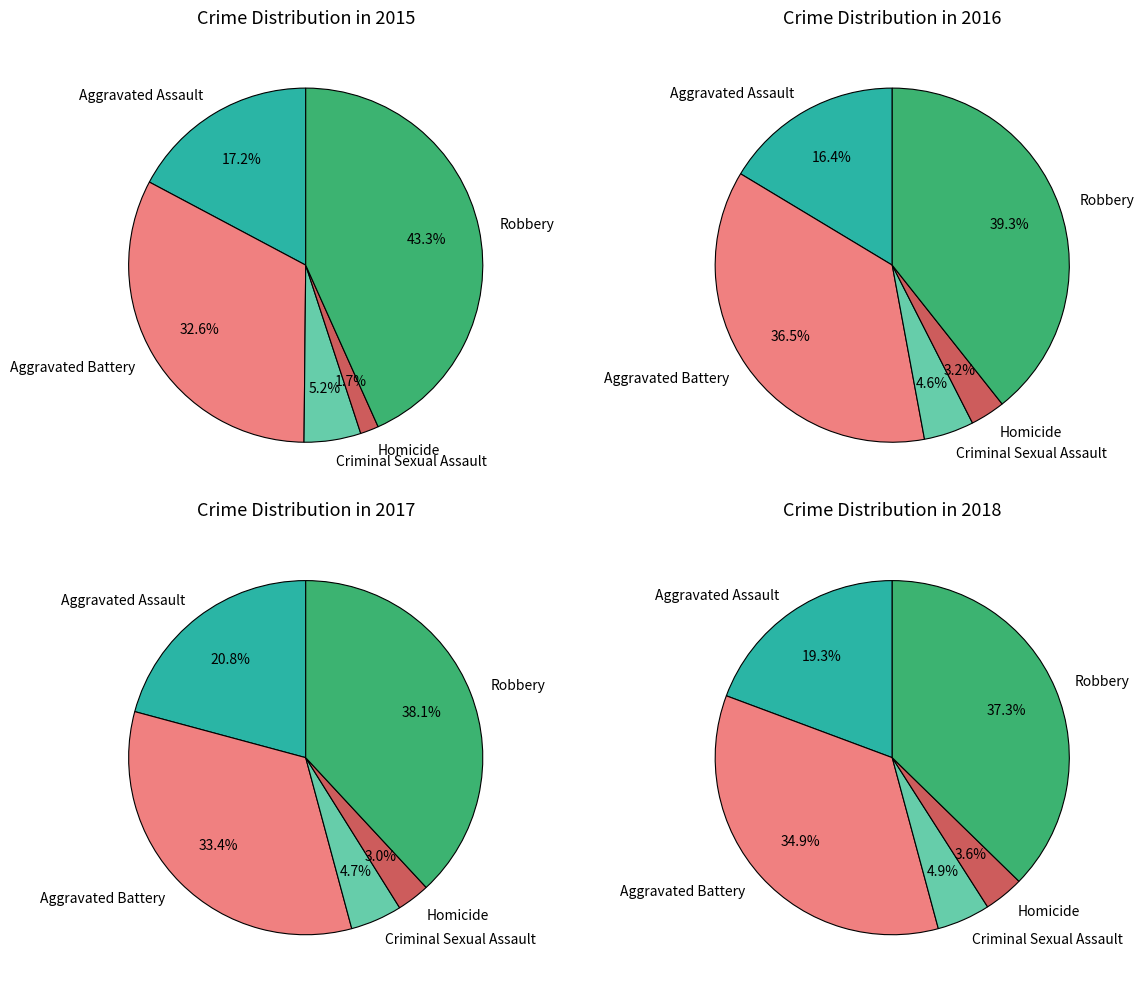

Combined, what portion of the pie is Aggravated Battery and Robbery?

75.9%